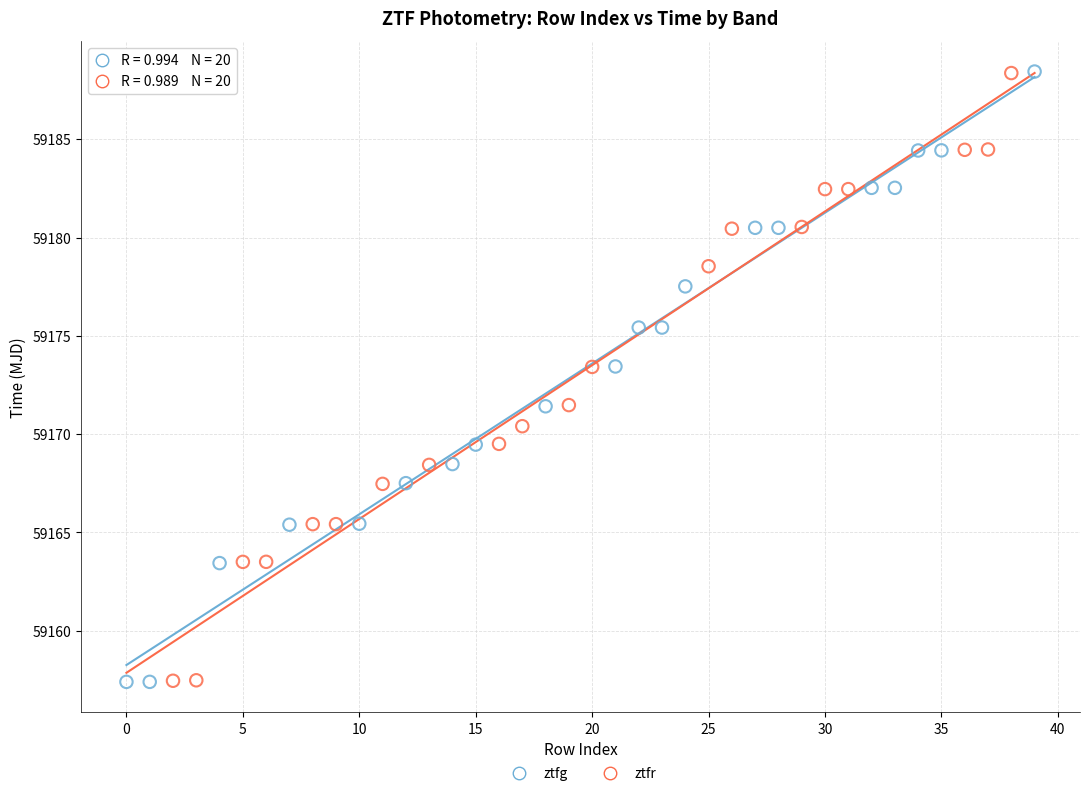

Which series has the largest Y range (max minus min)?

ztfg